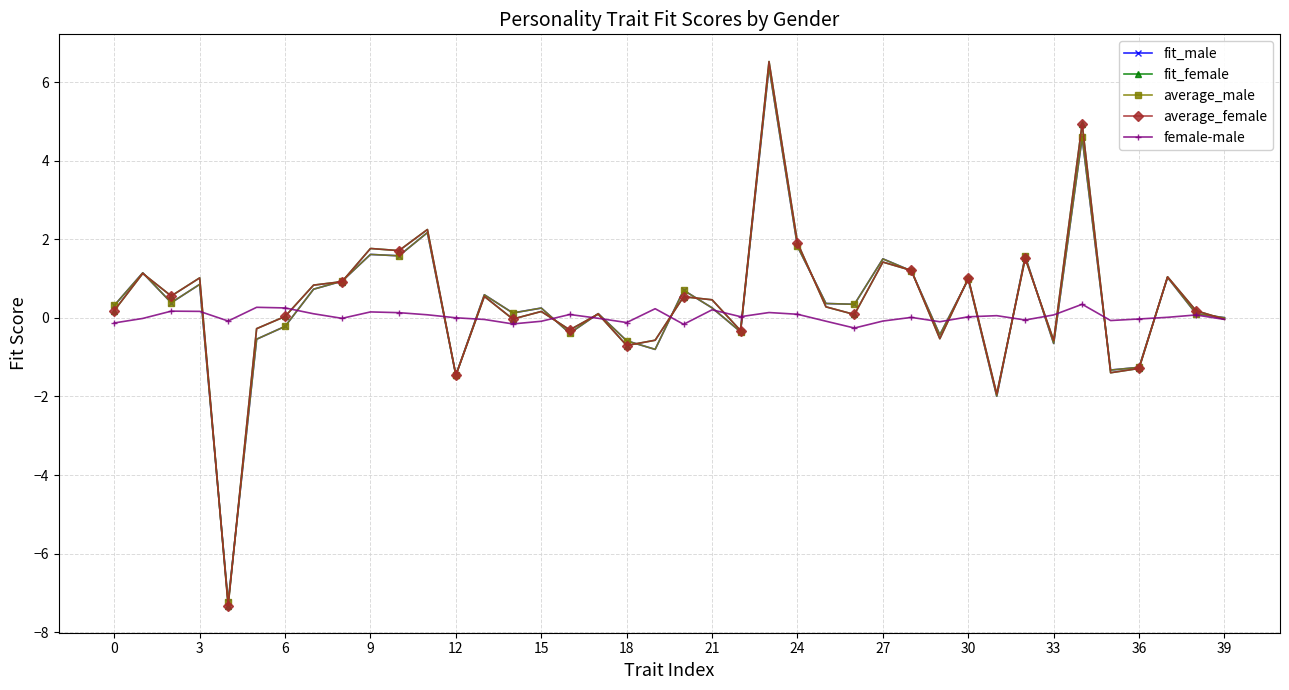

Which series has the widest spread of values?

fit_female